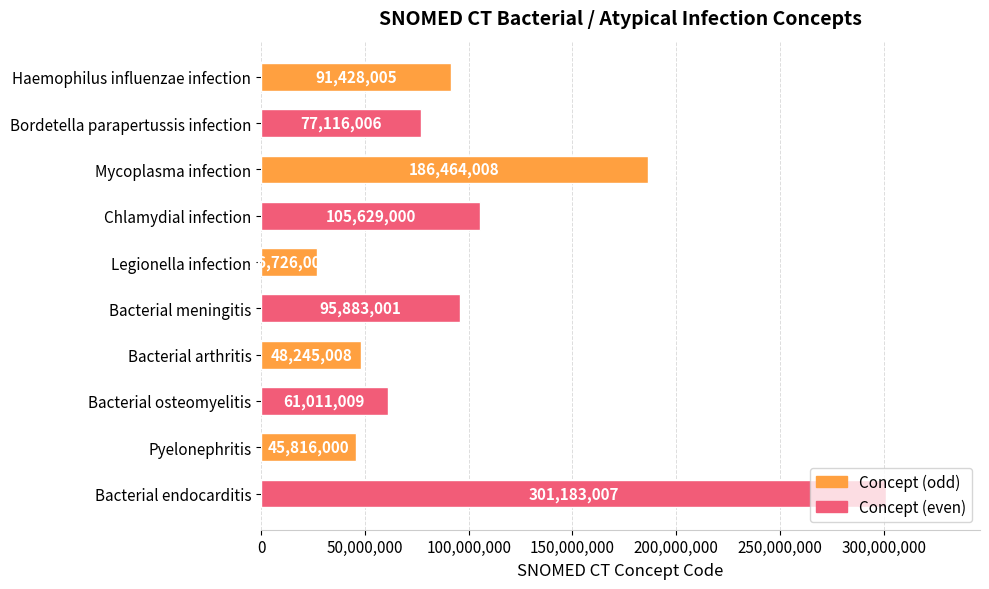

At which label is the value closest to 163954503?

Mycoplasma infection